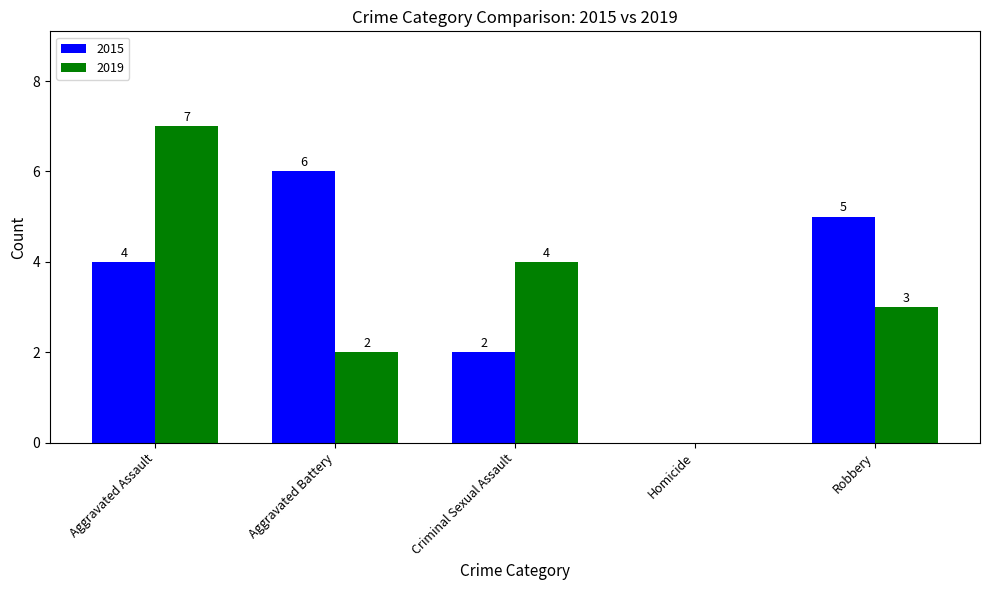

At which category does the chart reach its peak across all series?

Aggravated Assault